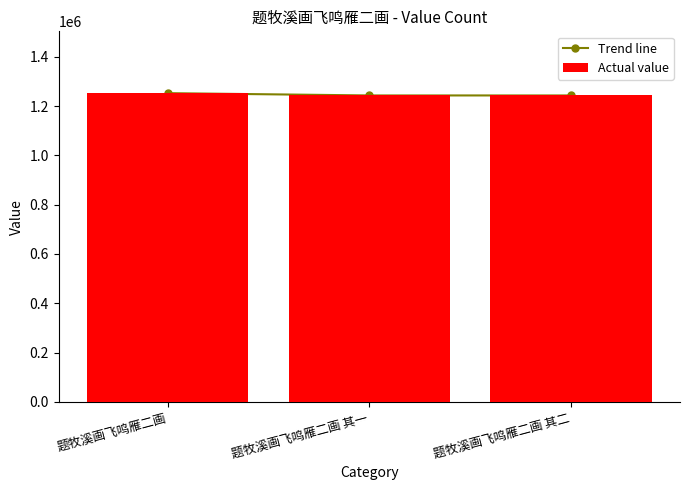

Does the chart contain any negative values?

No